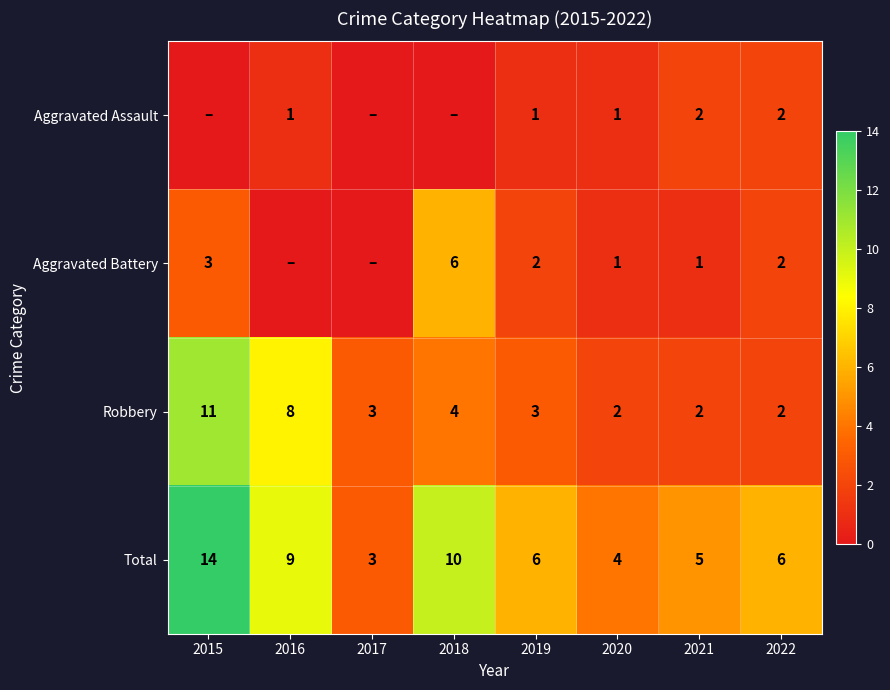

What is the sum of the Robbery values at 2021 and 2017?

5